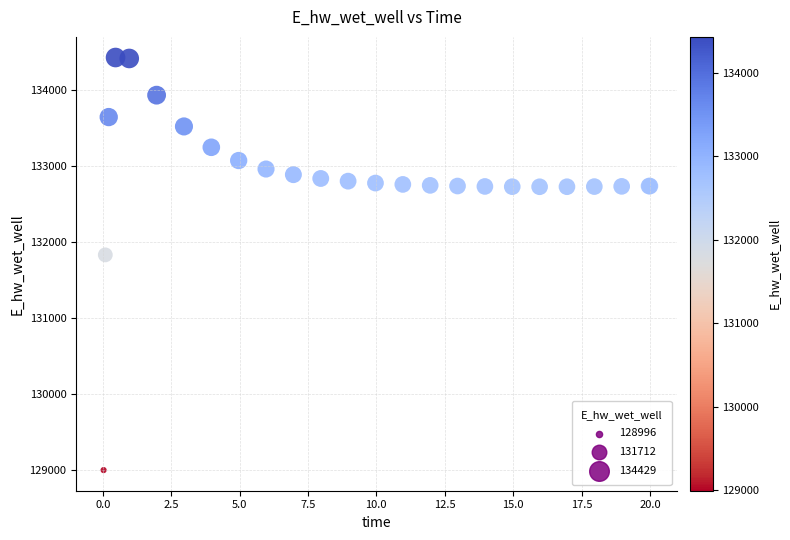

What Y value in the scatter plot is closest to 131712?

131830.2